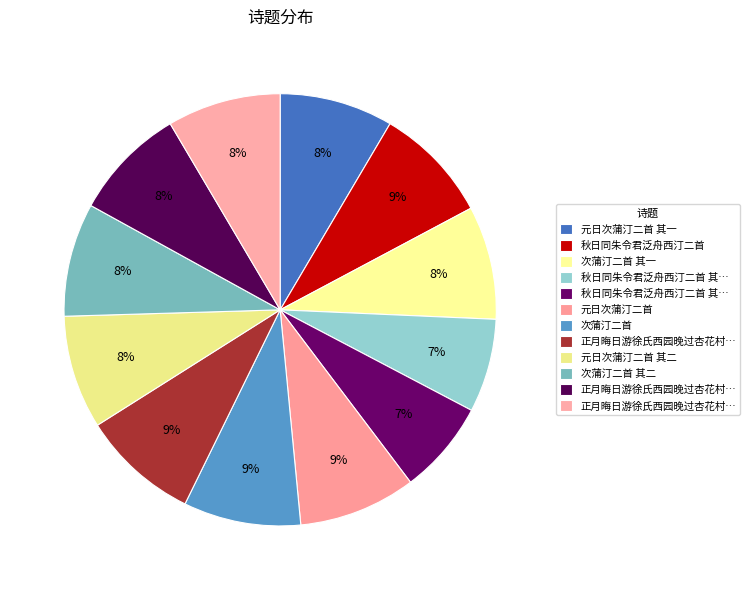

What is the smallest slice in the pie chart?

秋日同朱令君泛舟西汀二首 其一